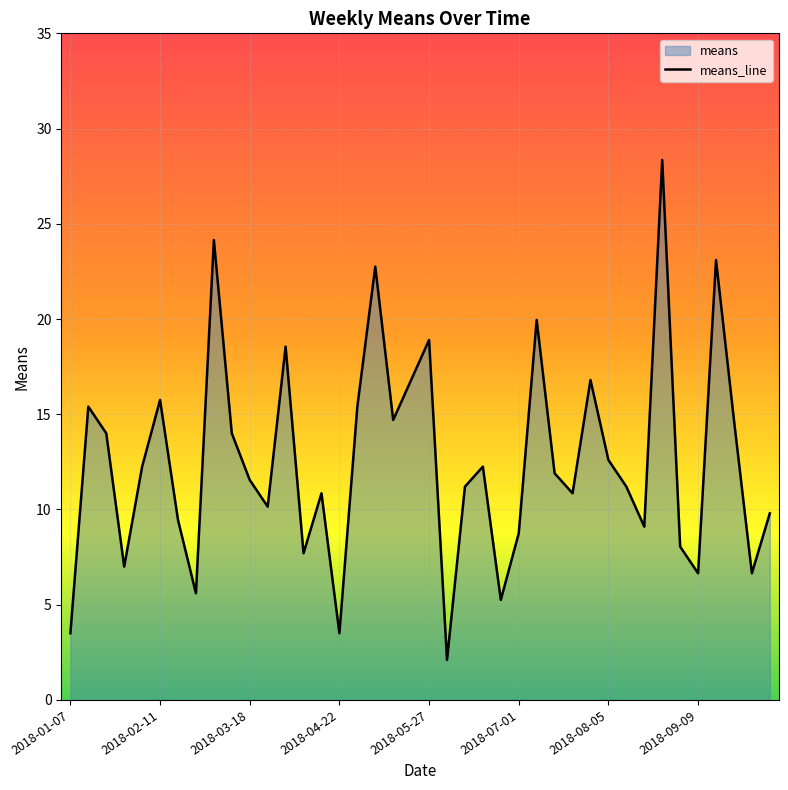

How many points are higher than both their immediate neighbors (excluding endpoints)?

12